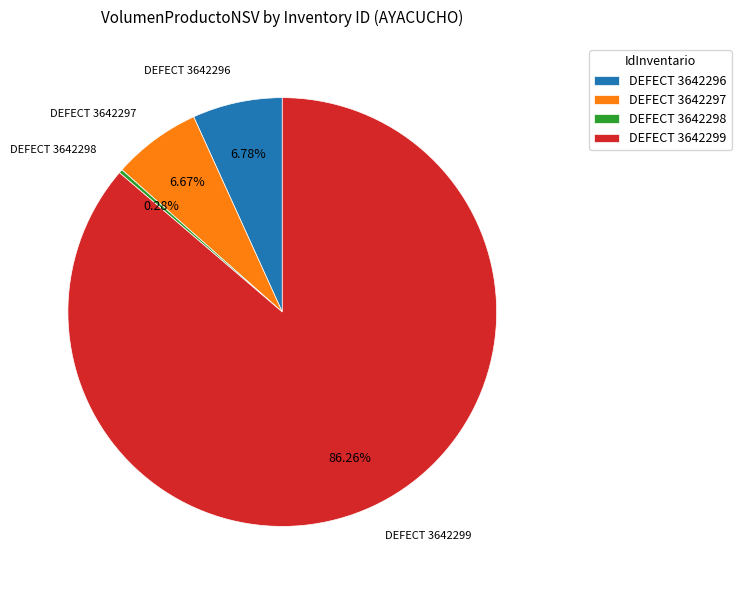

Is the sum of DEFECT 3642299 and DEFECT 3642297 greater than half?

Yes